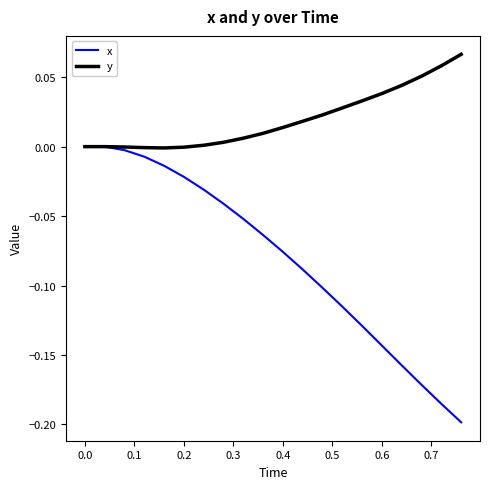

Which series has the largest total across all categories?

y